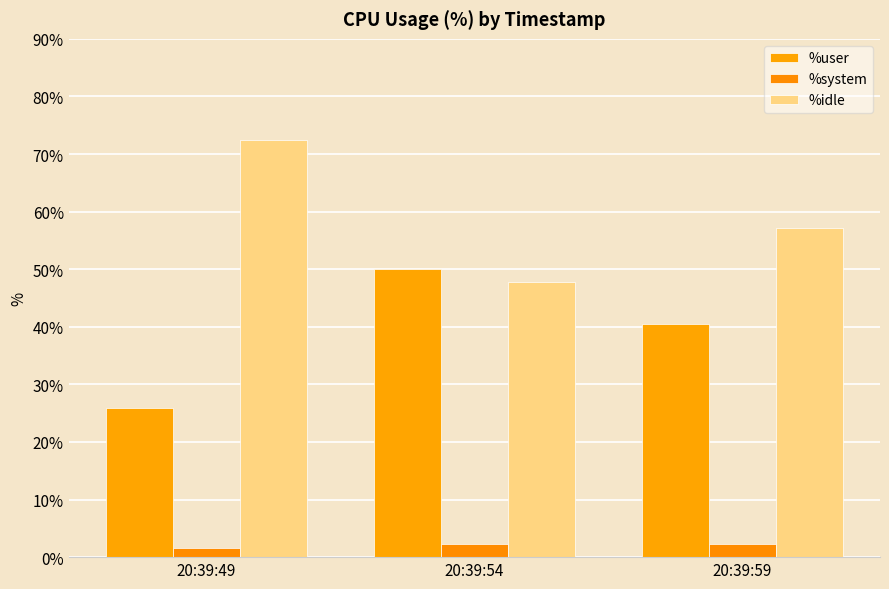

How many bars are there in each group?

3